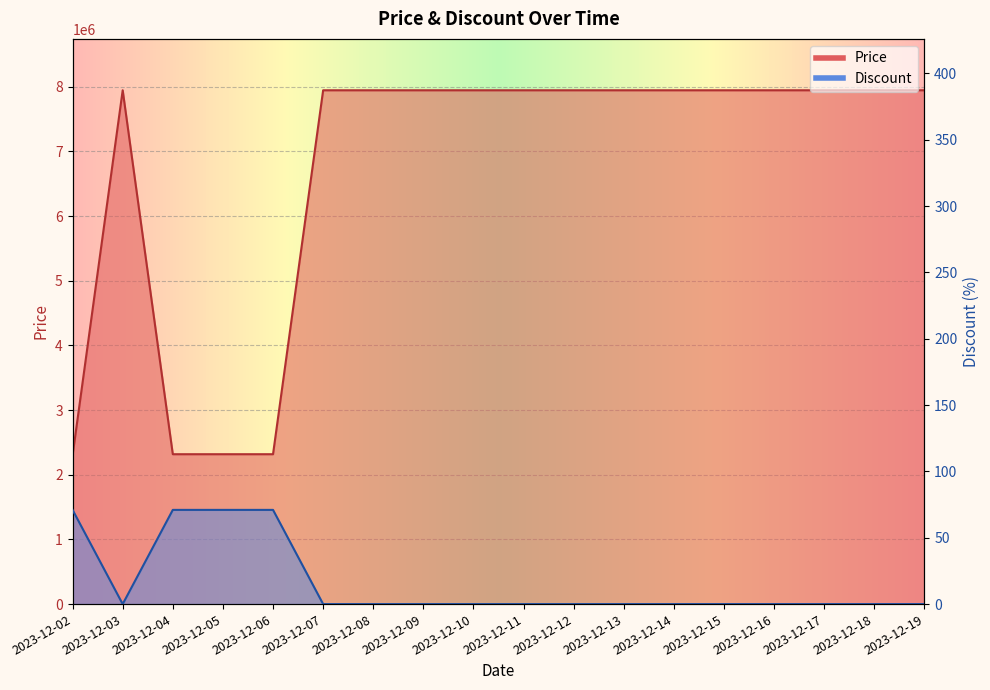

Between 2023-12-09 and 2023-12-15, which is larger?

2023-12-09